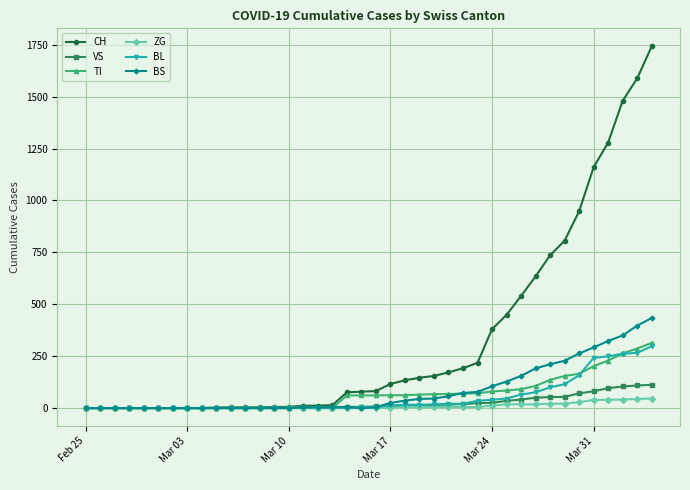

Which series has the widest spread of values?

CH